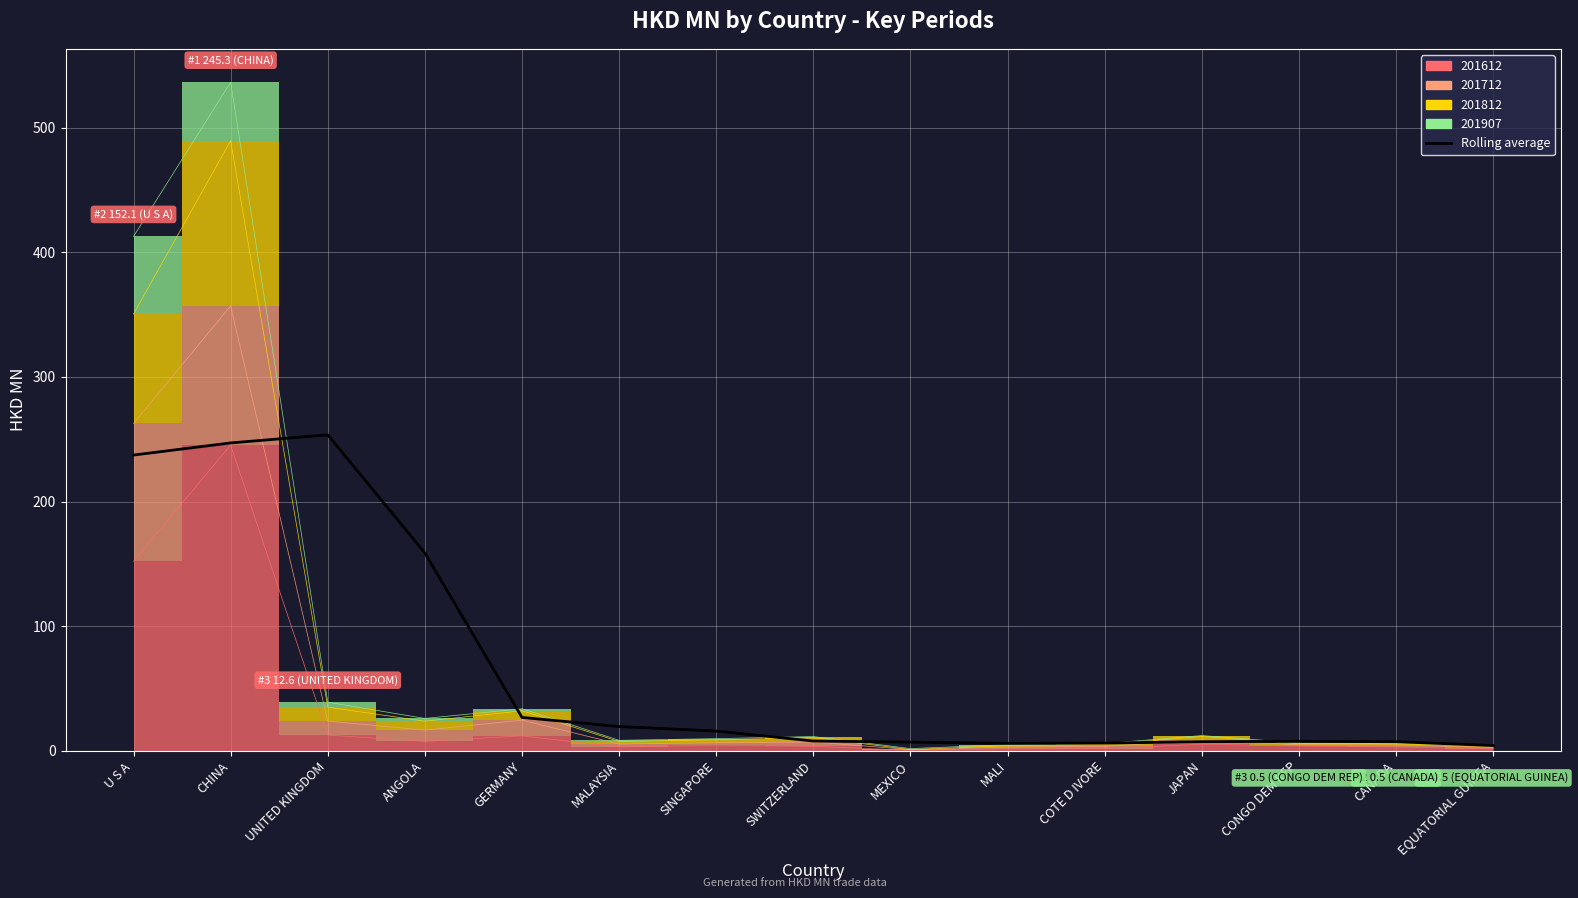

What is the value of the 8th point from the left?

7.8